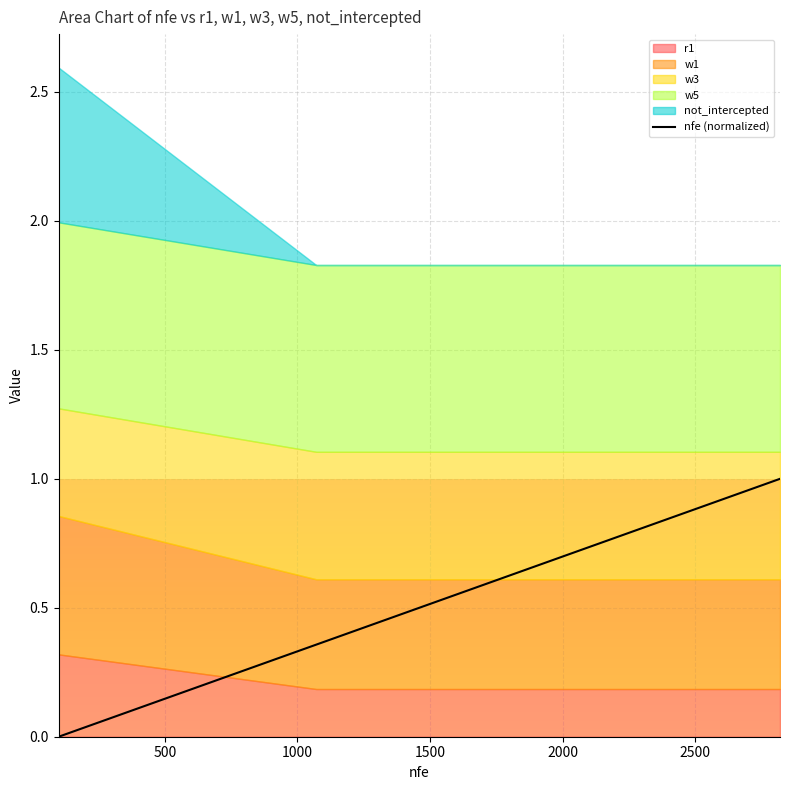

What is the average value?

0.6